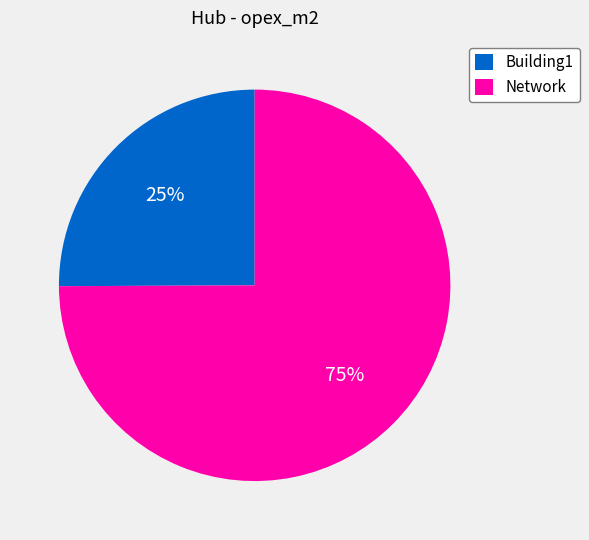

What is the smallest slice in the pie chart?

Building1